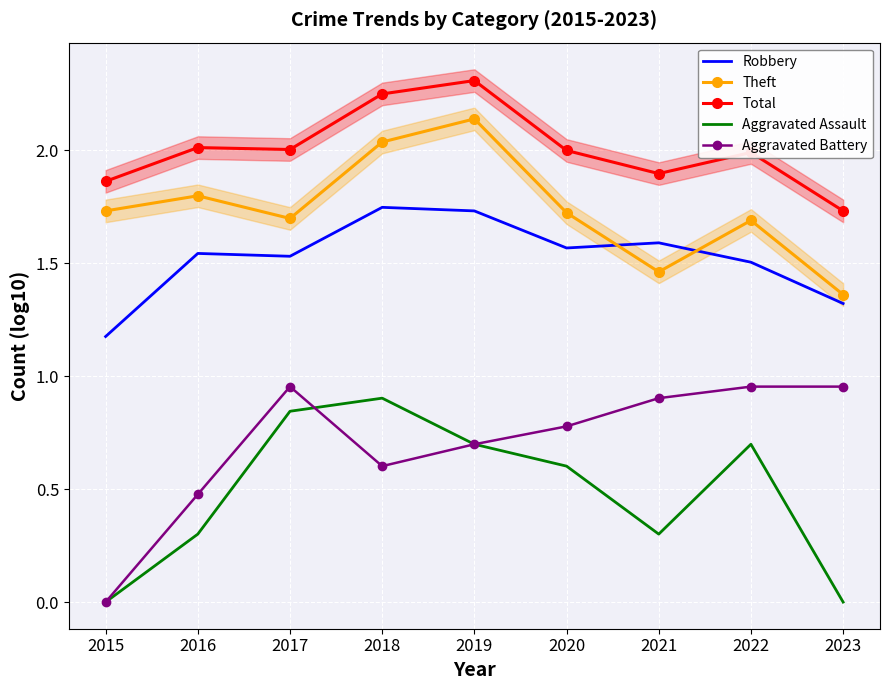

True or false: Theft and Aggravated Assault cross at least once.

False